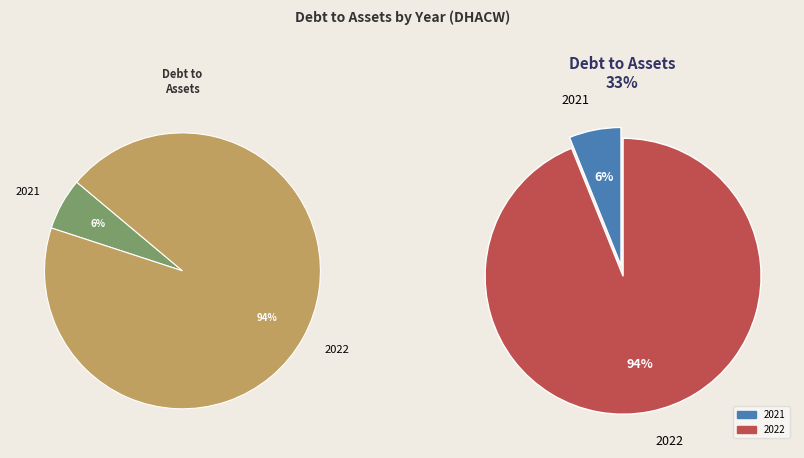

Which has a higher value, 2021 or 2022?

2022